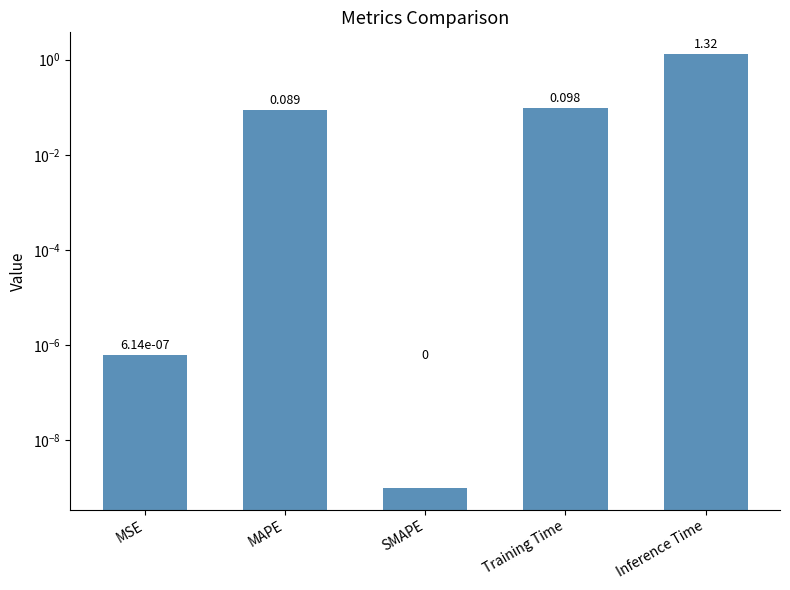

What is the label of the 5th bar from the left?

Inference Time